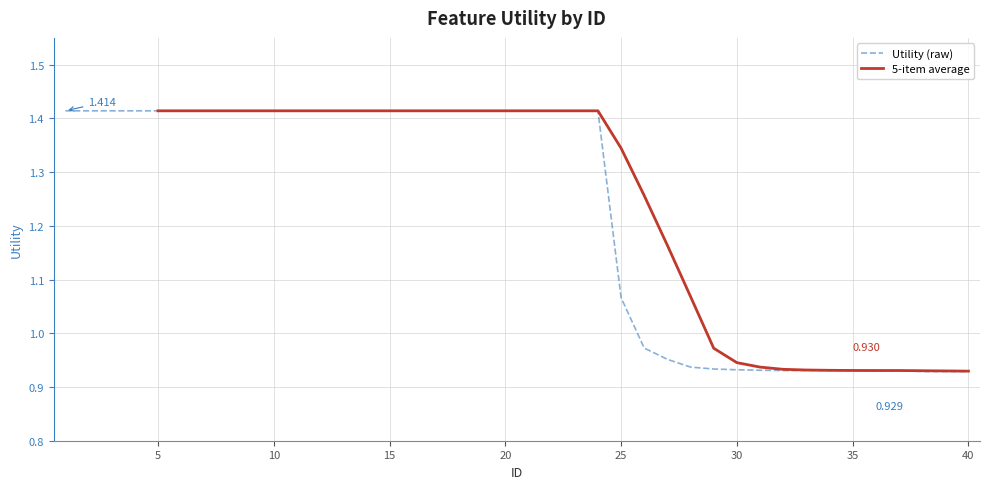

Is it true that Utility (raw) equals 0.7 at 20?

False